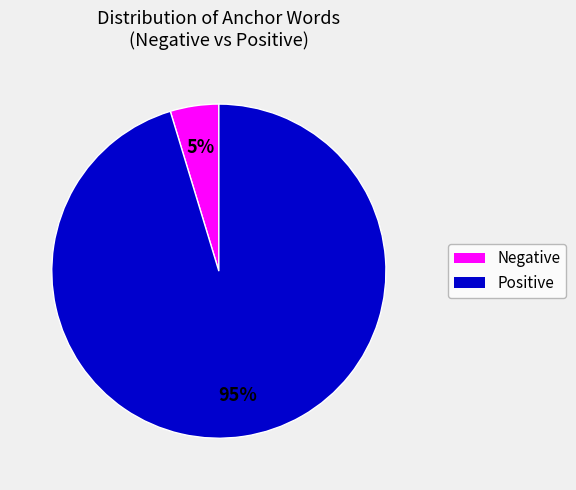

How many slices are in this pie chart?

2